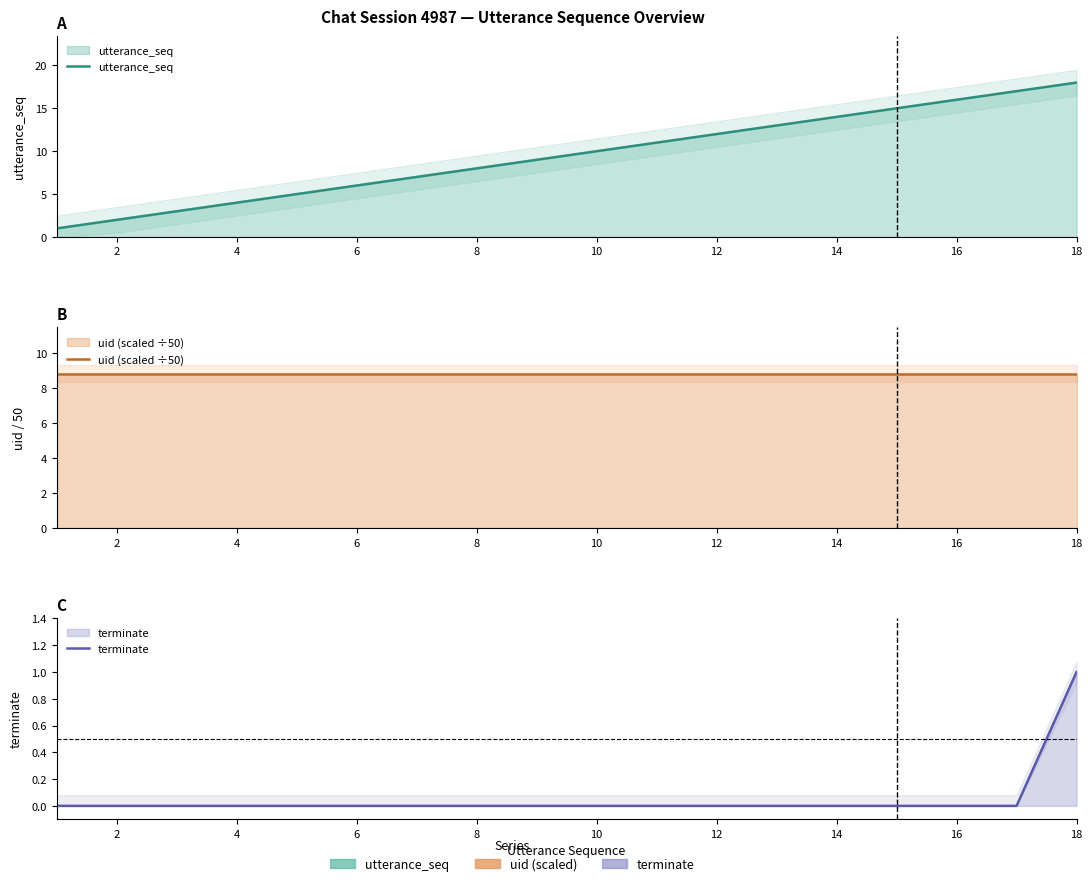

At how many categories does at least one series exceed 15?

3